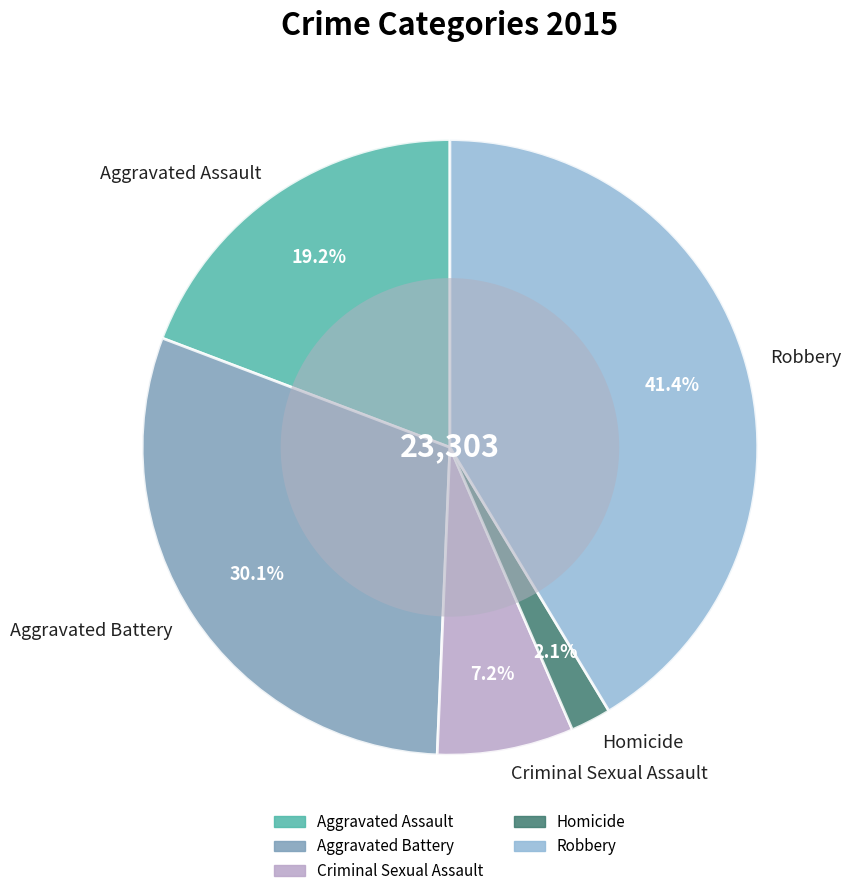

To the nearest percent, what is the difference between the Homicide and Aggravated Assault slice percentages?

17%